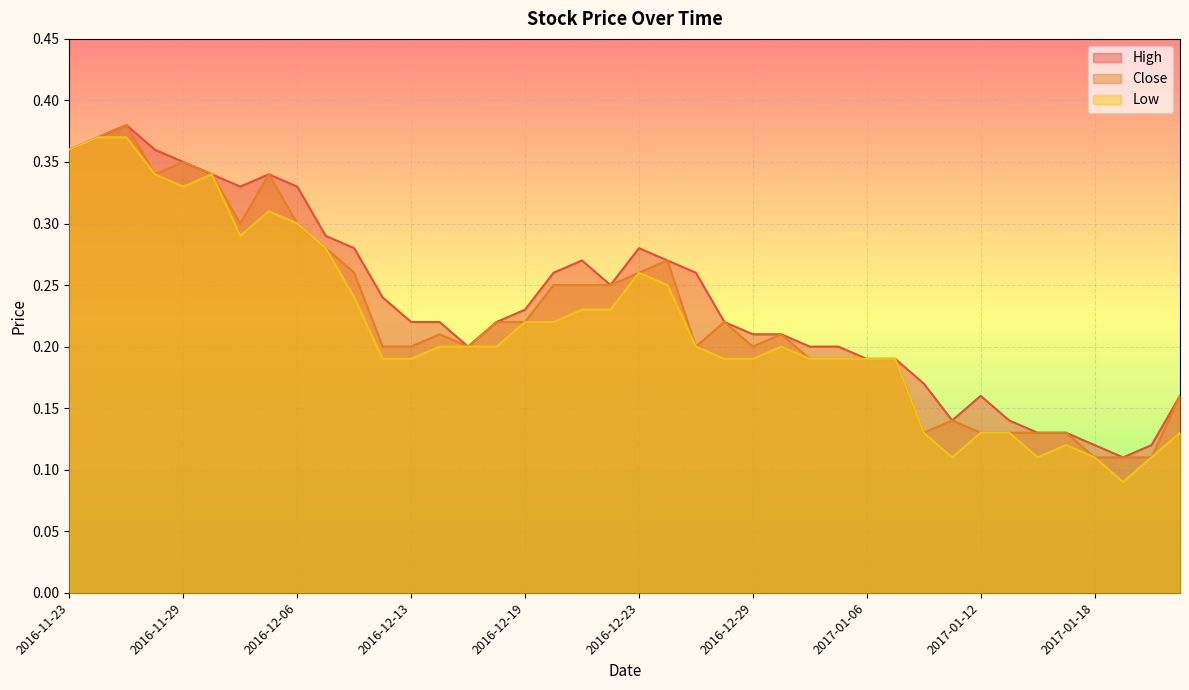

At which label does Low reach its peak?

2016-11-24